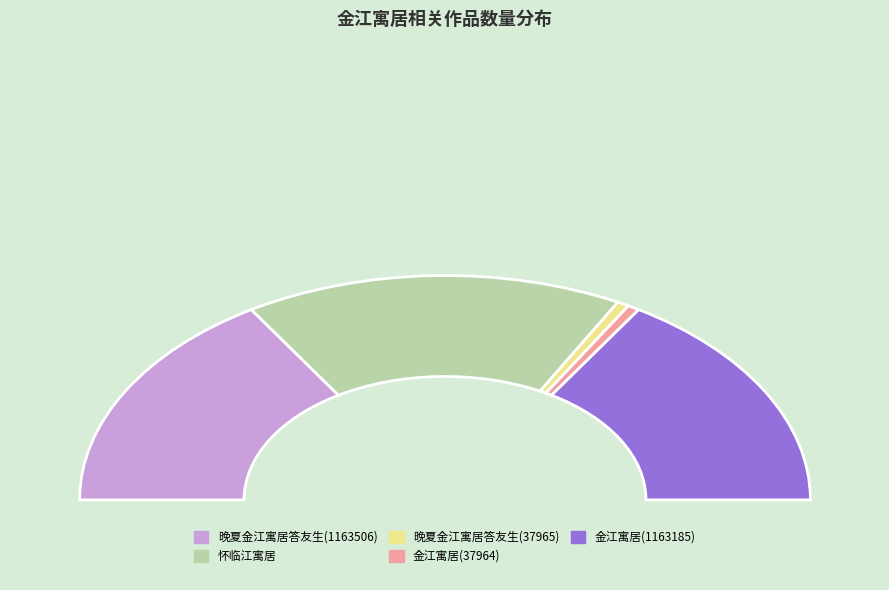

To the nearest percent, what is the difference between the 怀临江寓居 and 金江寓居 (1163185) slice percentages?

1%